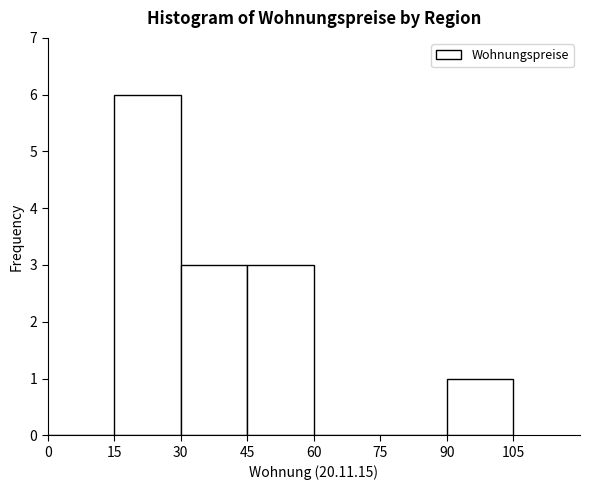

Reading left to right, transcribe this chart: for each bar, give the range it covers on the x-axis and its height. The values are not printed on the chart, so give them approximately, as read against the axis.

0 to 15: 0
15 to 30: 6
30 to 45: 3
45 to 60: 3
60 to 75: 0
75 to 90: 0
90 to 105: 1